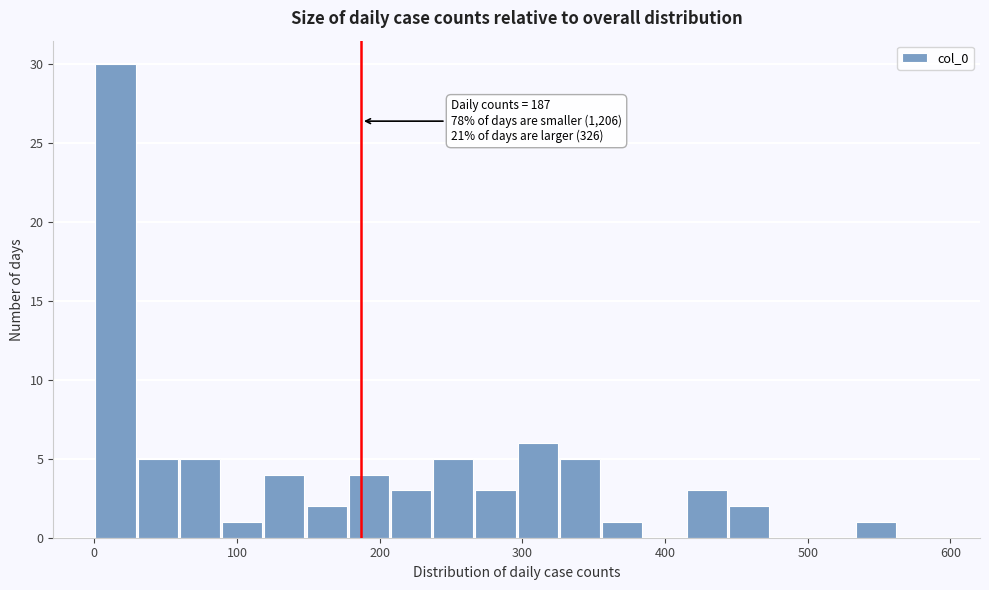

Around what value on the x-axis is the tallest bar? Give the approximate position of its centre, as read against the axis.

10